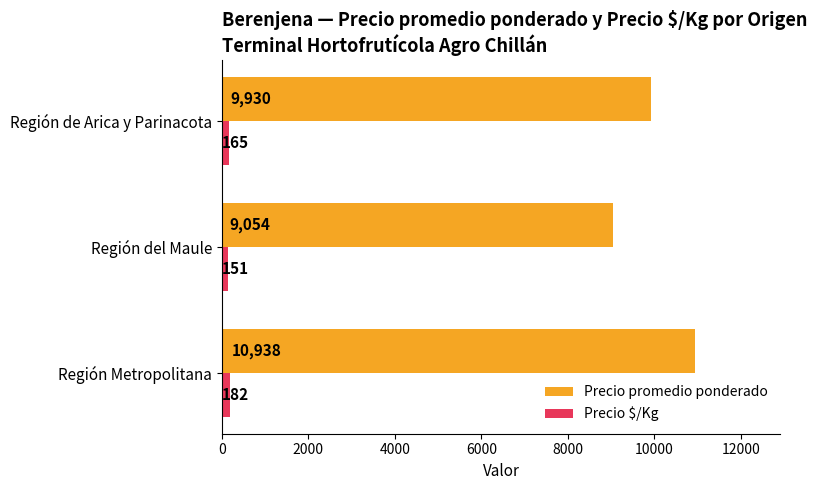

List the series in order of their overall mean, lowest first.

Precio $/Kg, Precio promedio ponderado